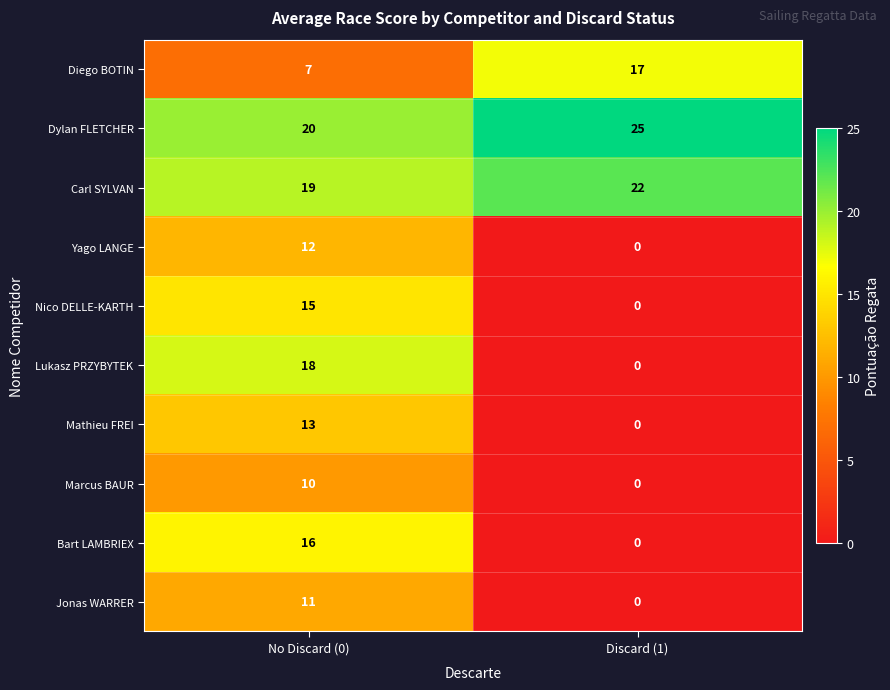

What is the average value of the Jonas WARRER series?

6